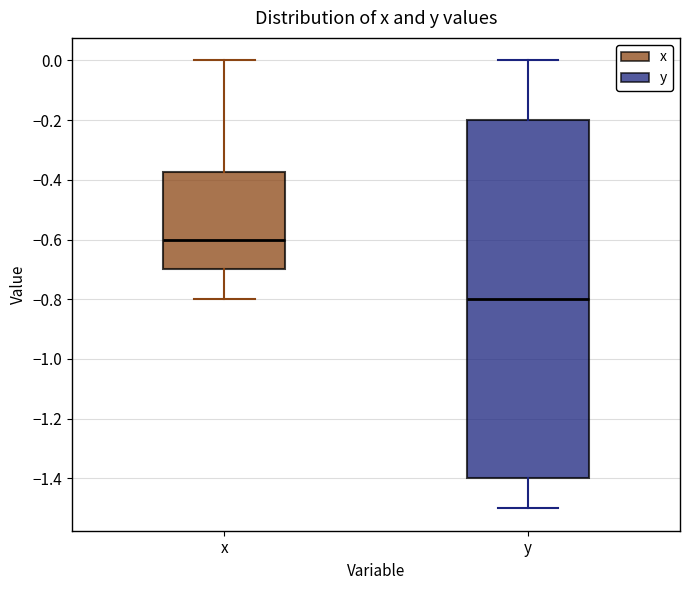

Where does the lower whisker of the box for y end on the y-axis? The values are not printed on the chart, so give them approximately, as read against the axis.

-1.50